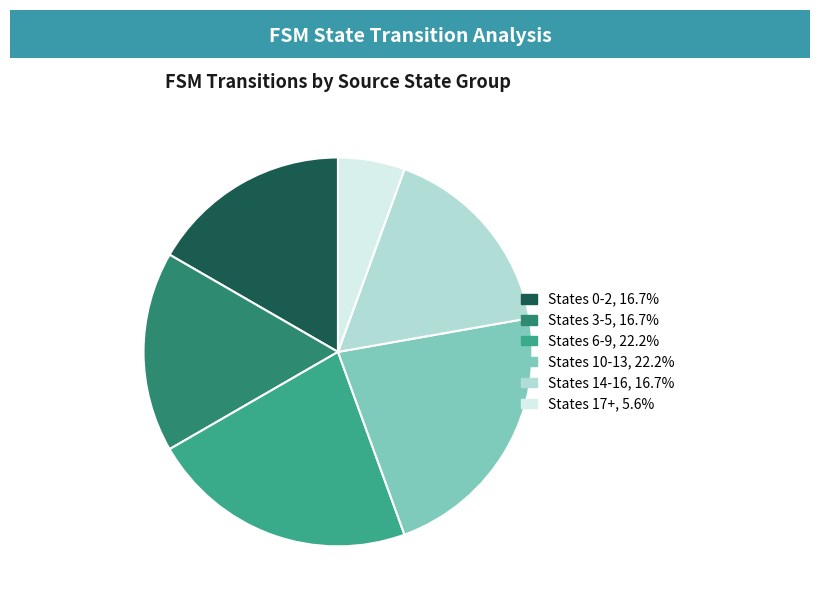

Is States 17+, 5.6% the majority of the pie?

No